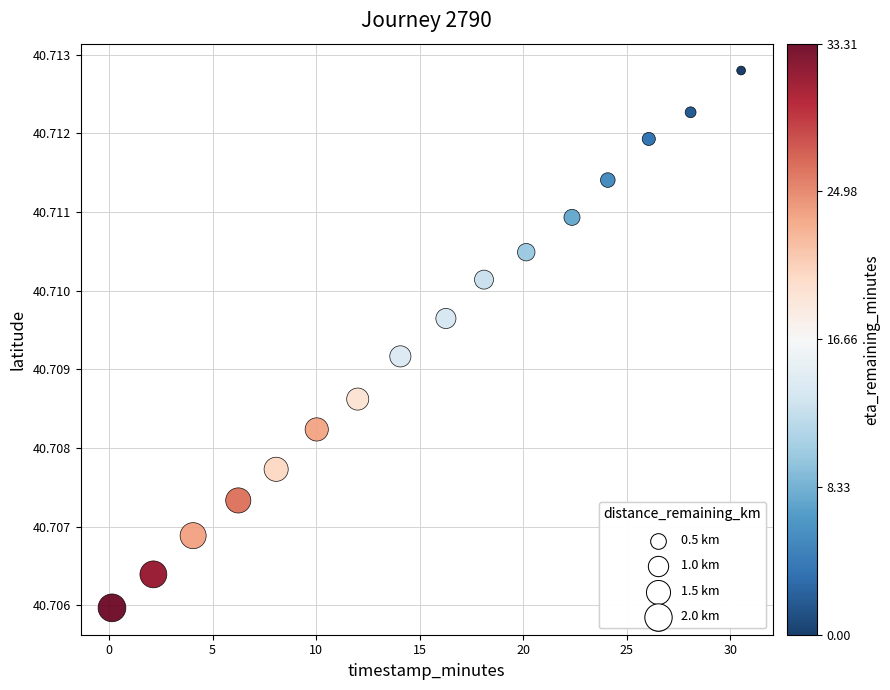

What is the range of X values (max minus min)?

30.4